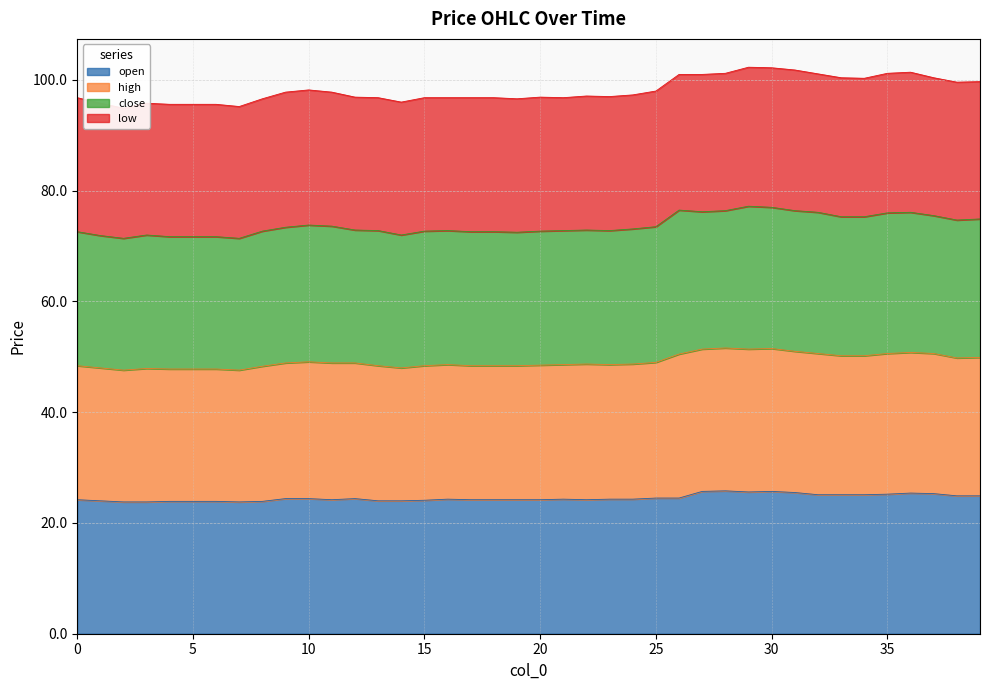

Is it true that open equals 24.2 at 20?

True